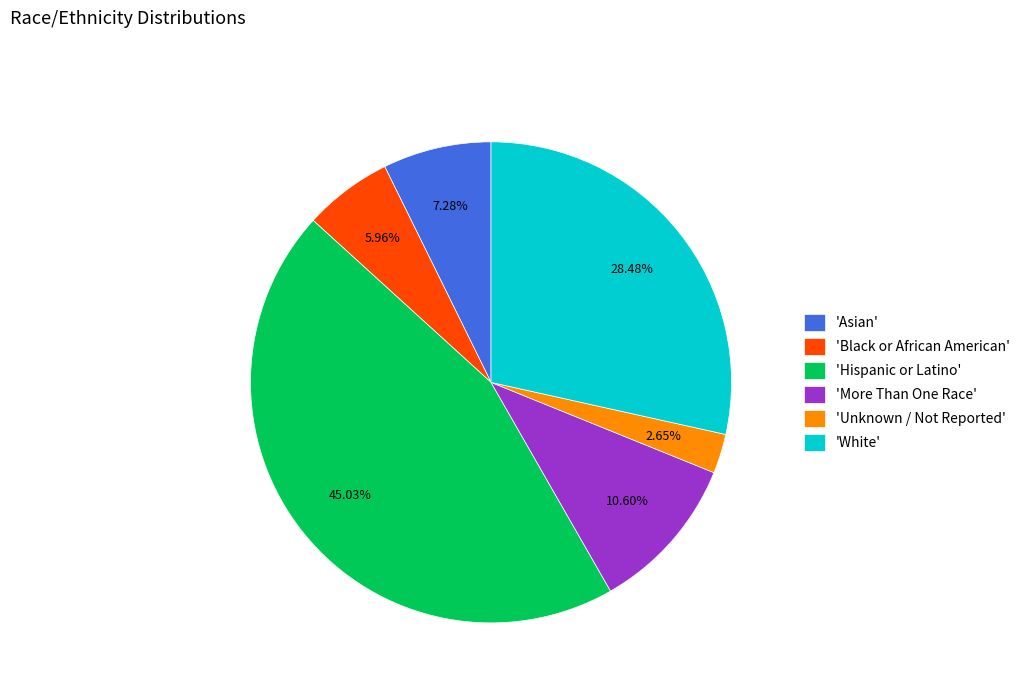

Rank the categories by value from lowest to highest.

'Unknown / Not Reported', 'Black or African American', 'Asian', 'More Than One Race', 'White', 'Hispanic or Latino'